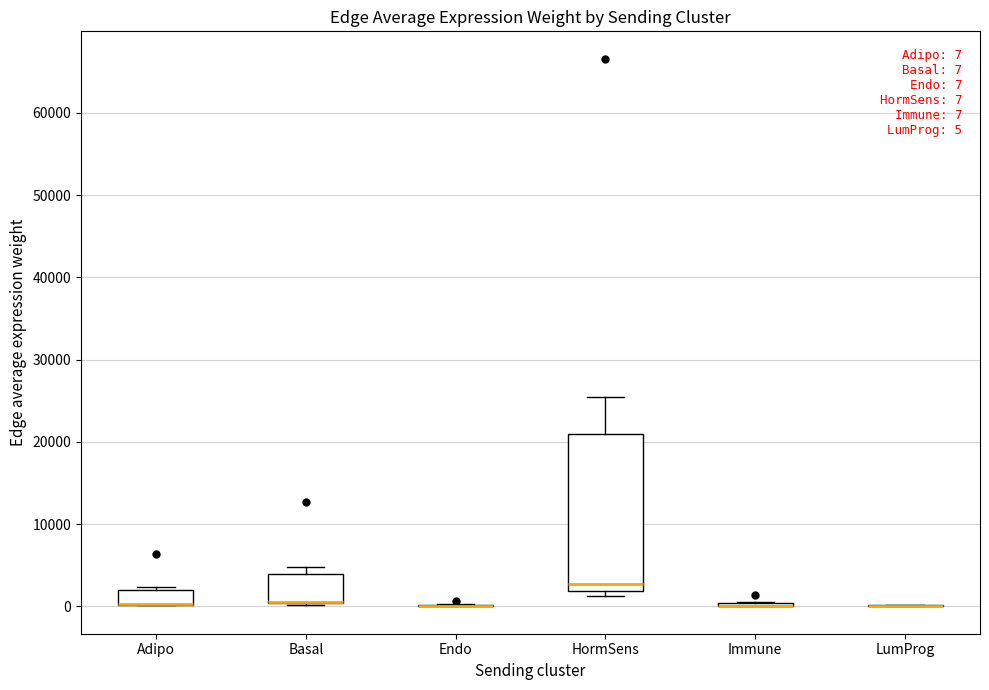

Which box is the tallest, from its lower edge to its upper edge?

HormSens